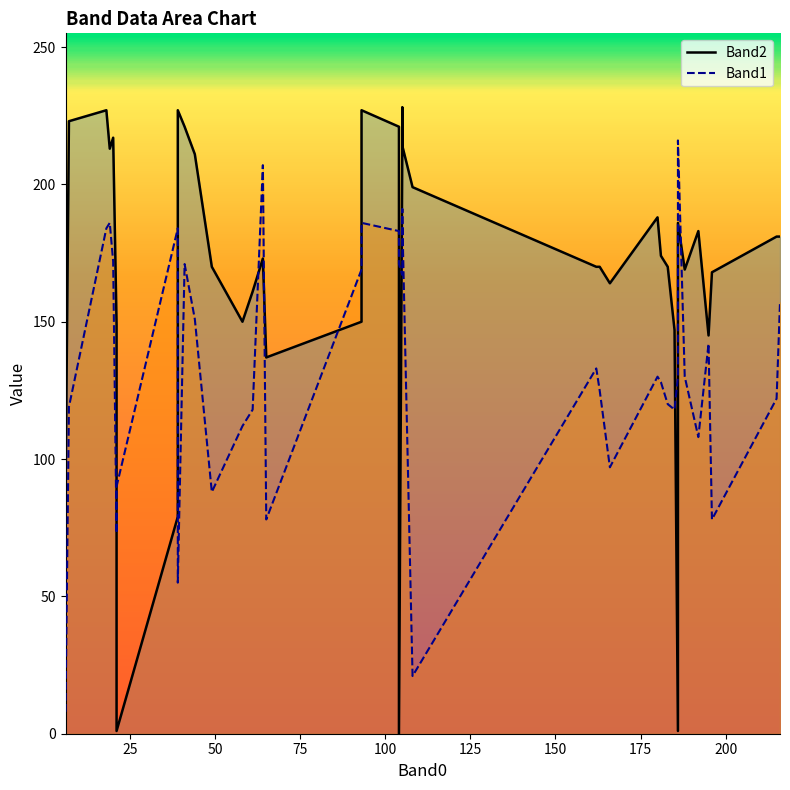

In Band2 line, how many points are lower than both neighbors (excluding endpoints)?

9